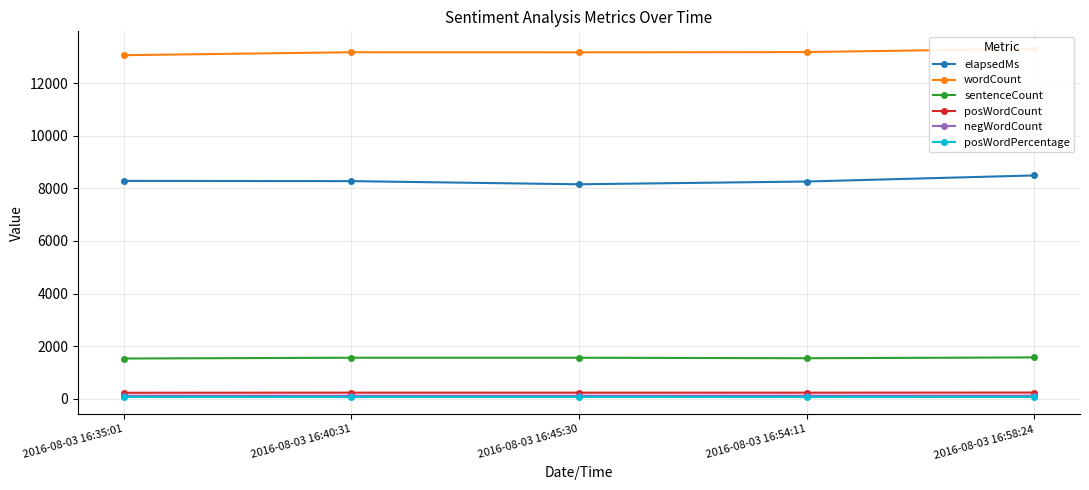

What is the label of the 1st point from the left?

2016-08-03 16:35:01